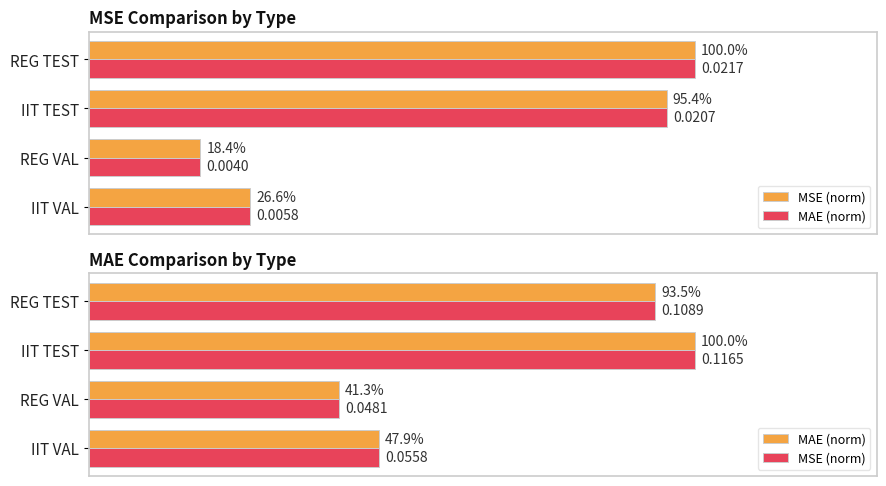

How many bars are there in each group?

2